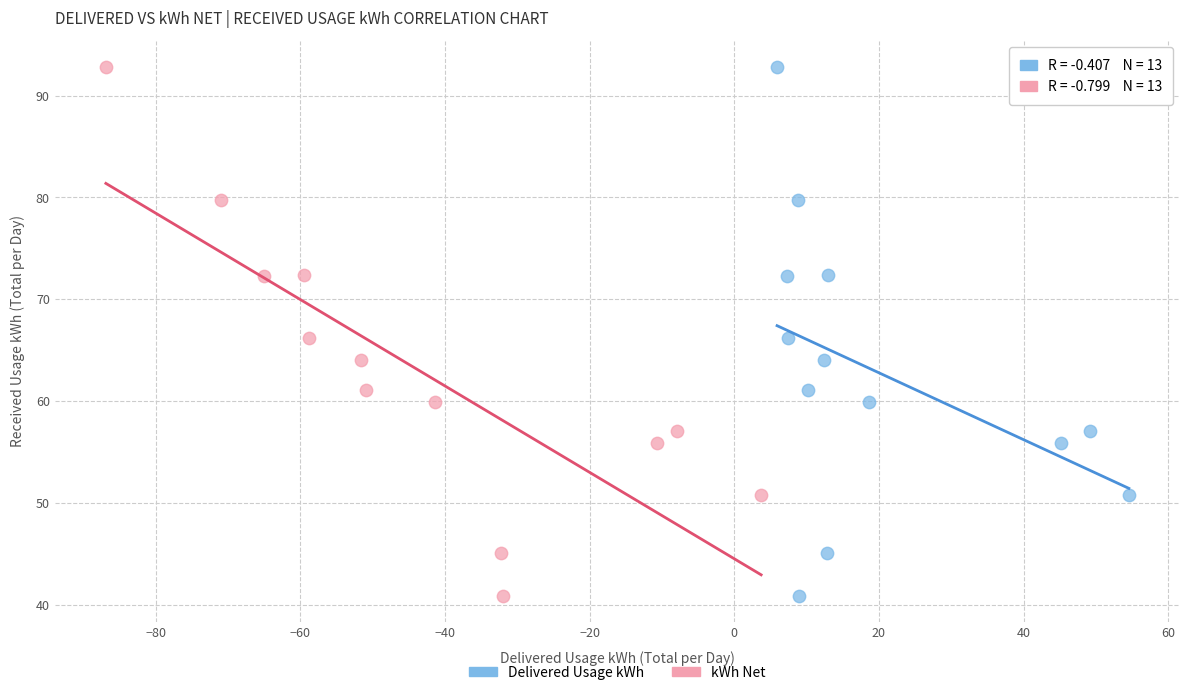

What are all the series names shown in the legend?

Delivered Usage kWh, kWh Net